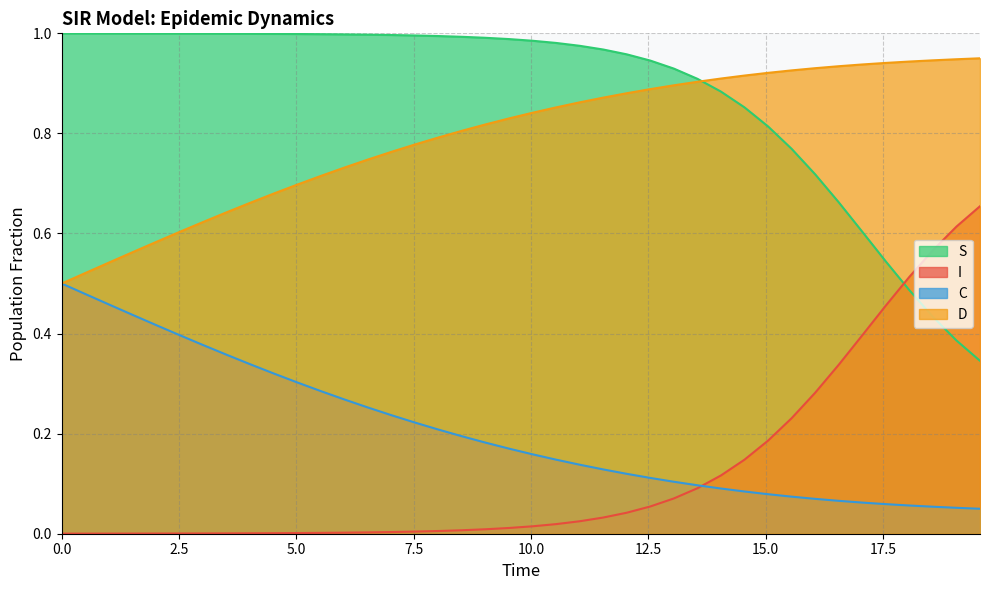

True or false: D and I intersect in this chart.

False